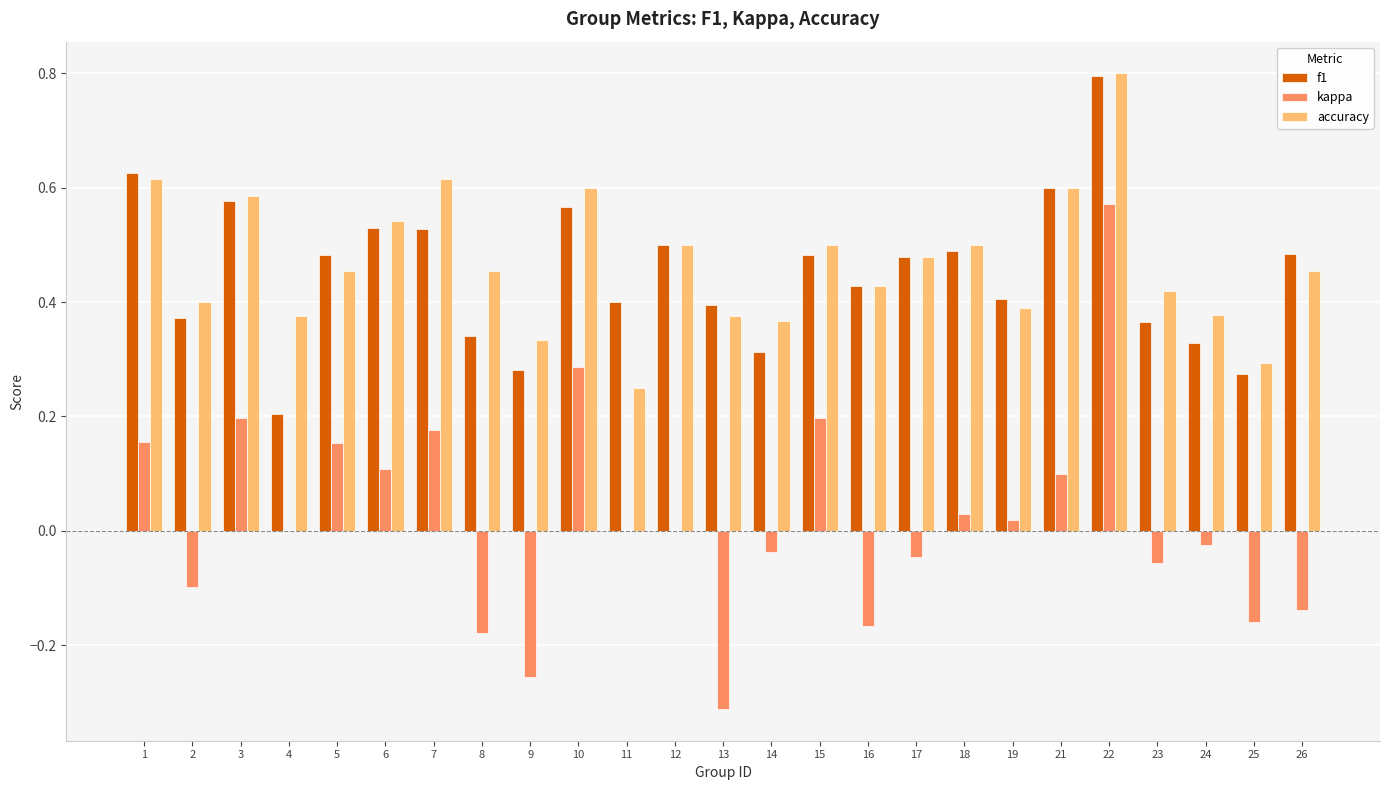

The accuracy series shows 0.2 at 11. True or false?

True